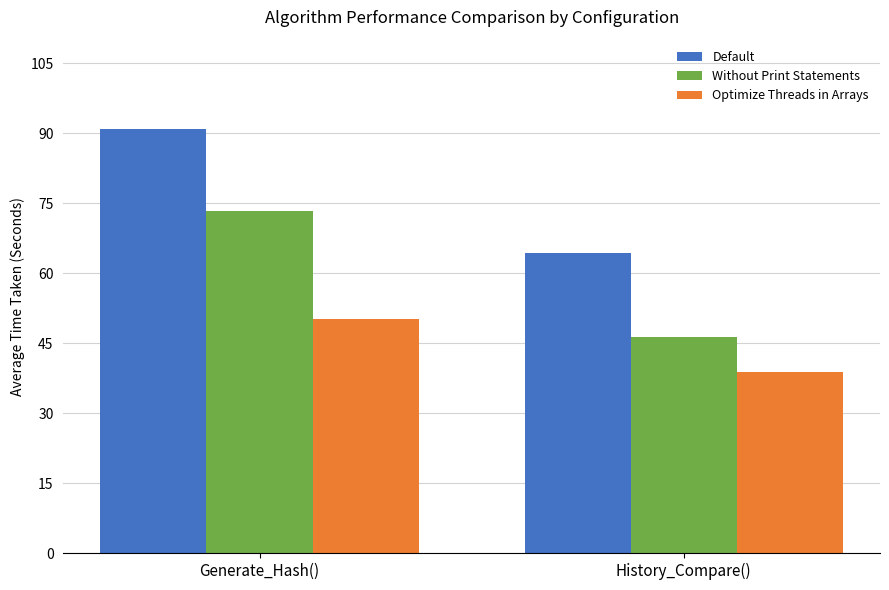

How many values in the Without Print Statements series exceed 73?

1